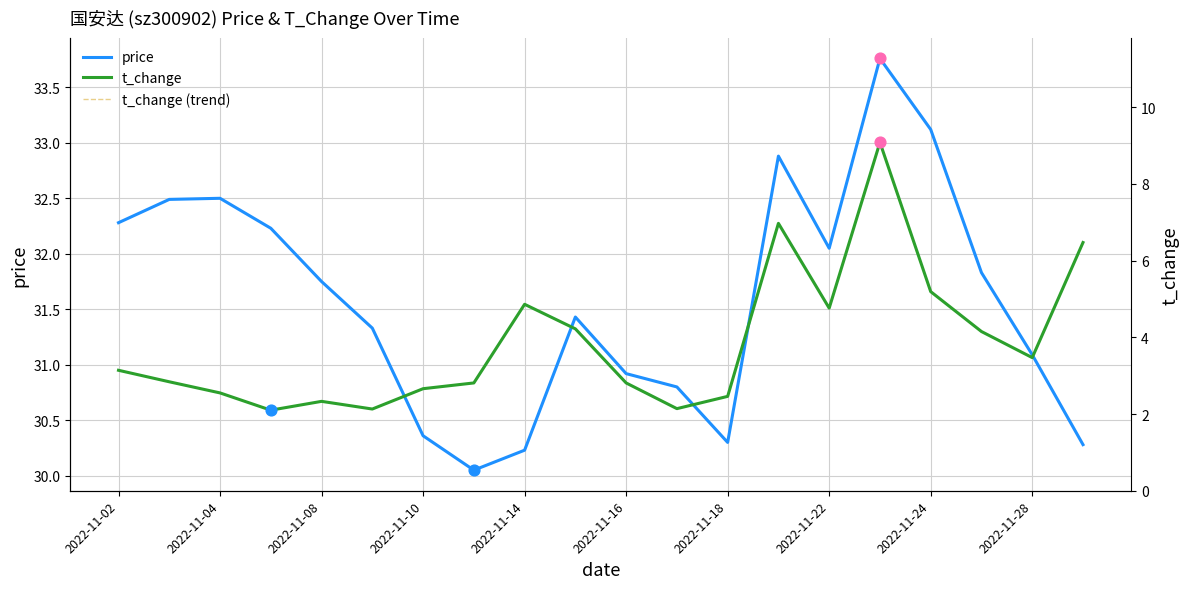

Which series contains the lowest Y value?

t_change